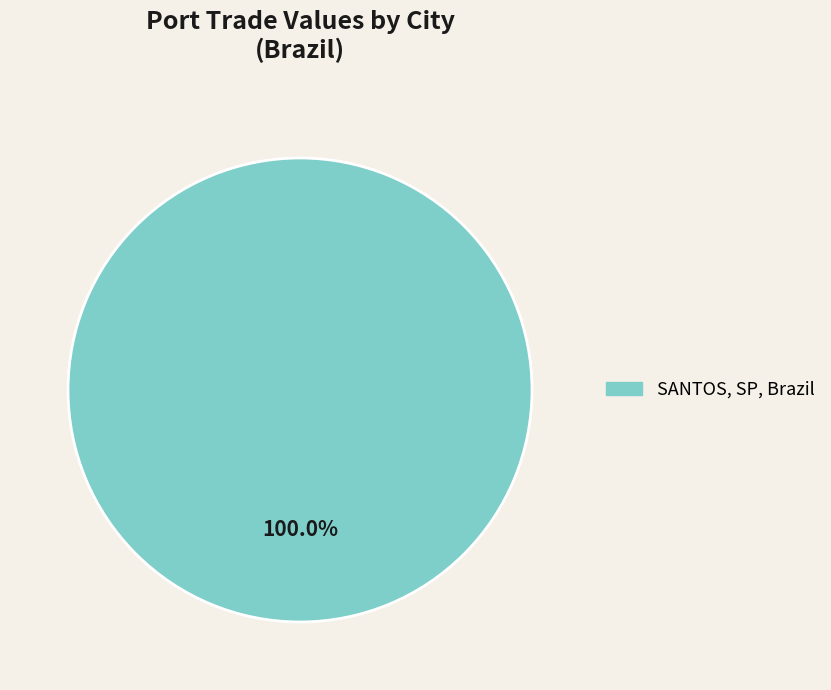

Is there any slice that represents more than half of the pie?

Yes